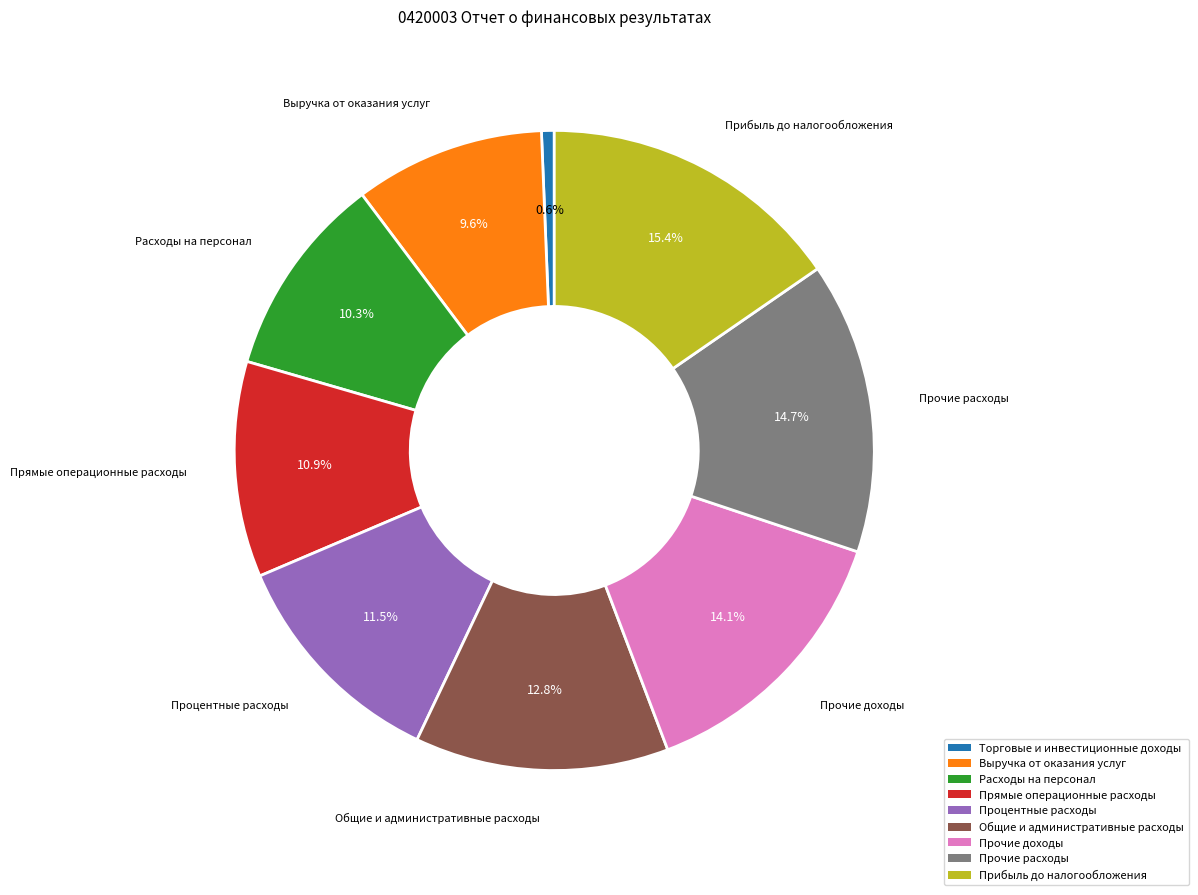

Which slice is the smallest?

Торговые и инвестиционные доходы